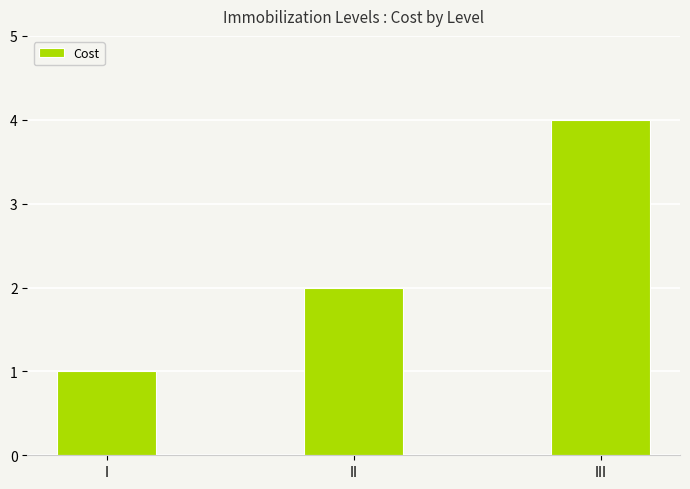

Where is the data nearest to the value 2?

II